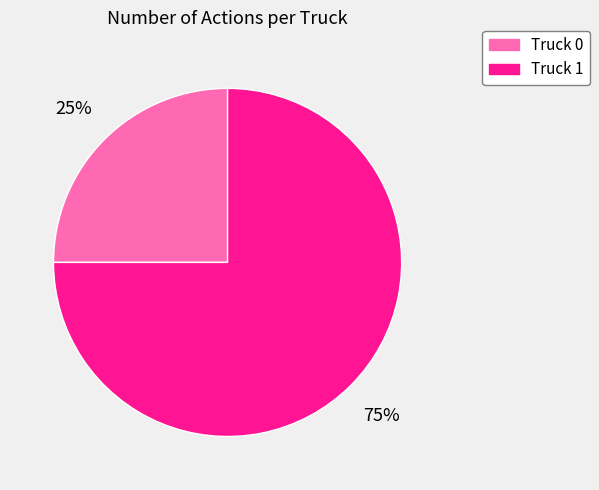

To the nearest percent, what percentage of the pie is Truck 1?

75%